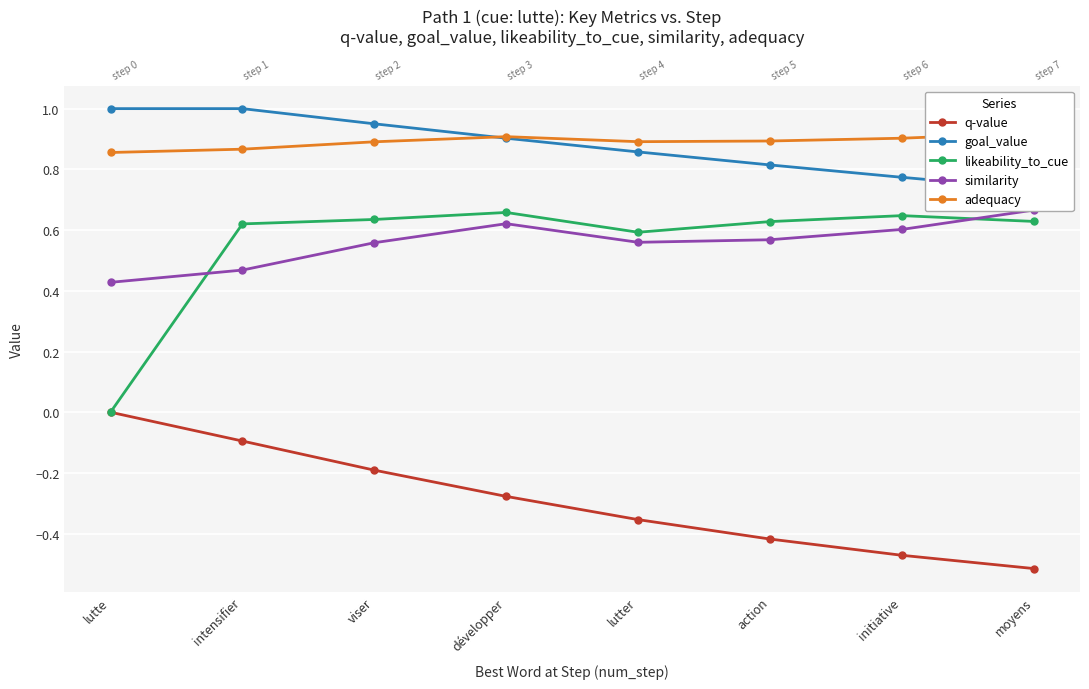

How many lines are shown in the chart?

5